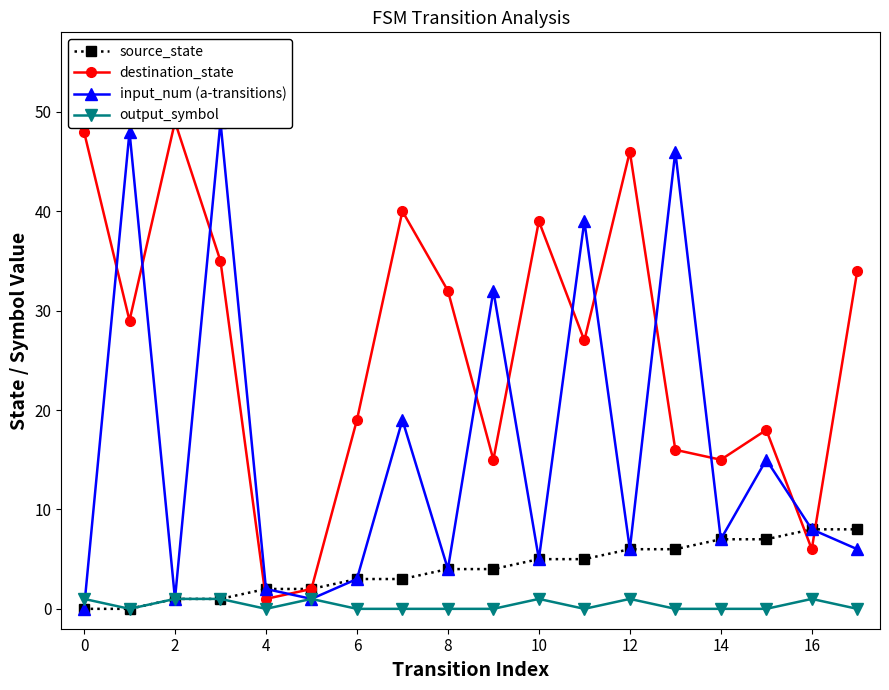

What is the value of the destination_state point at the 13th from the left?

40